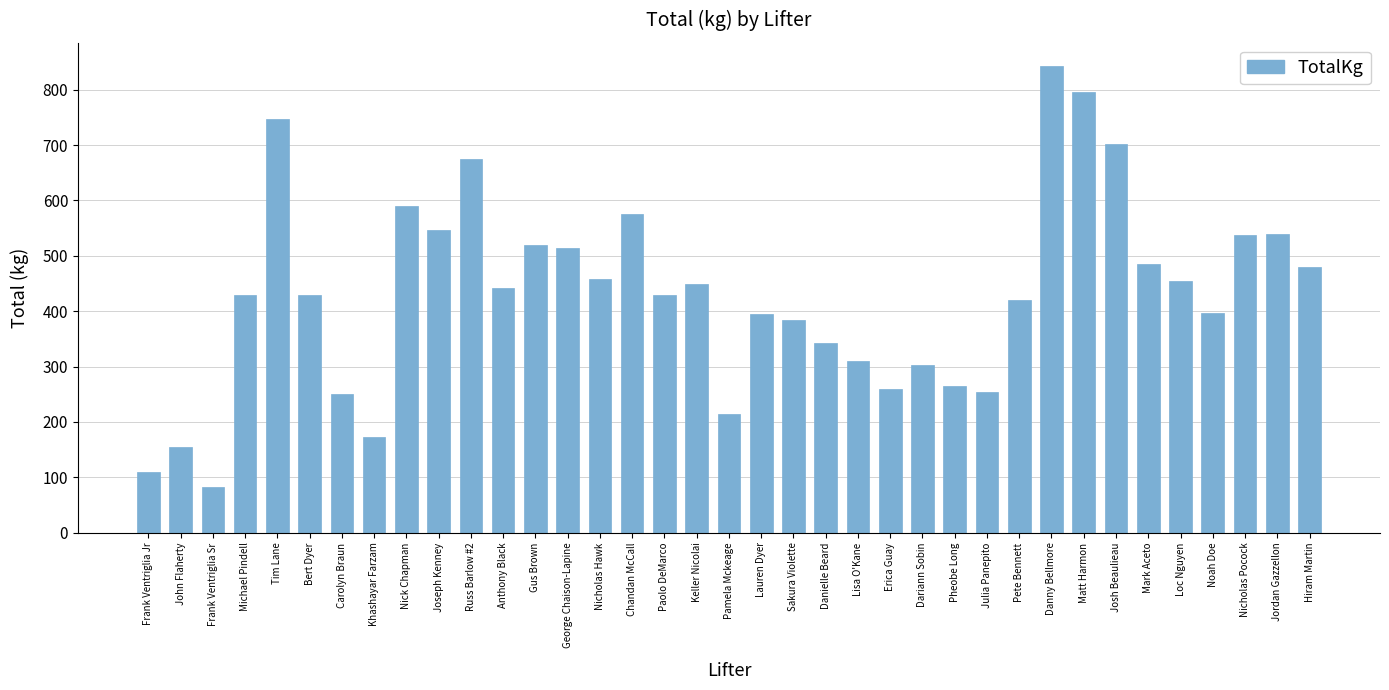

What is the ratio of the value at Nicholas Pocock to the value at Lisa O'Kane?

1.7